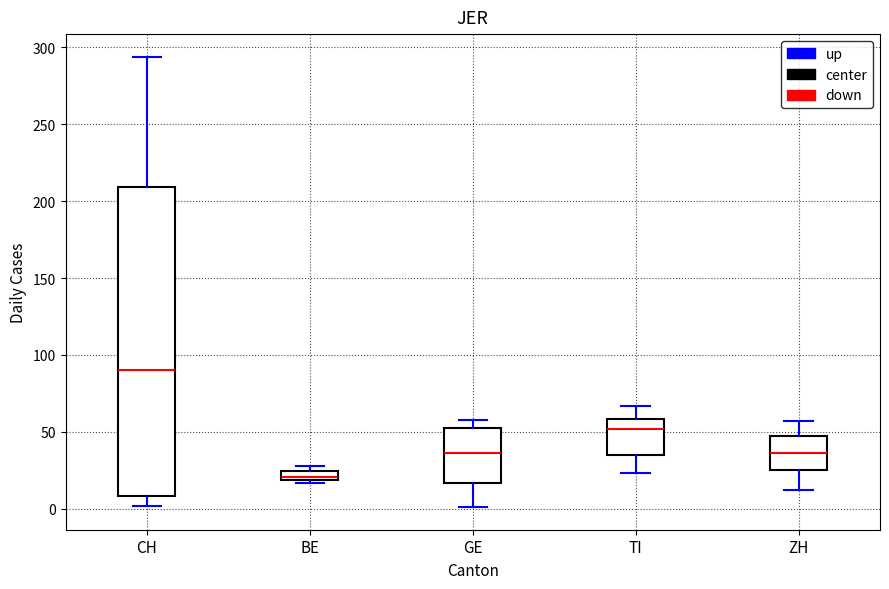

Where does the lower whisker of the box for TI end on the y-axis? The values are not printed on the chart, so give them approximately, as read against the axis.

25